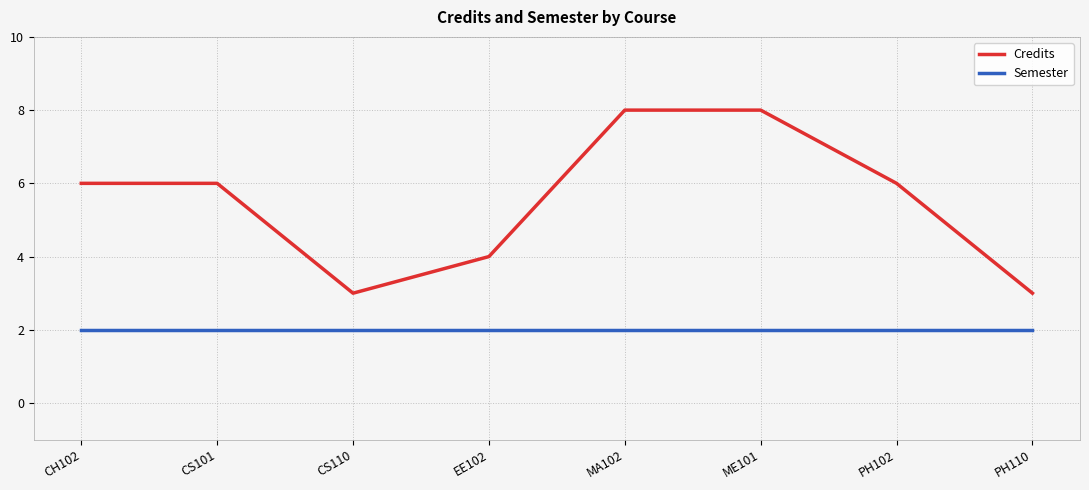

Which series has the widest spread of values?

Credits